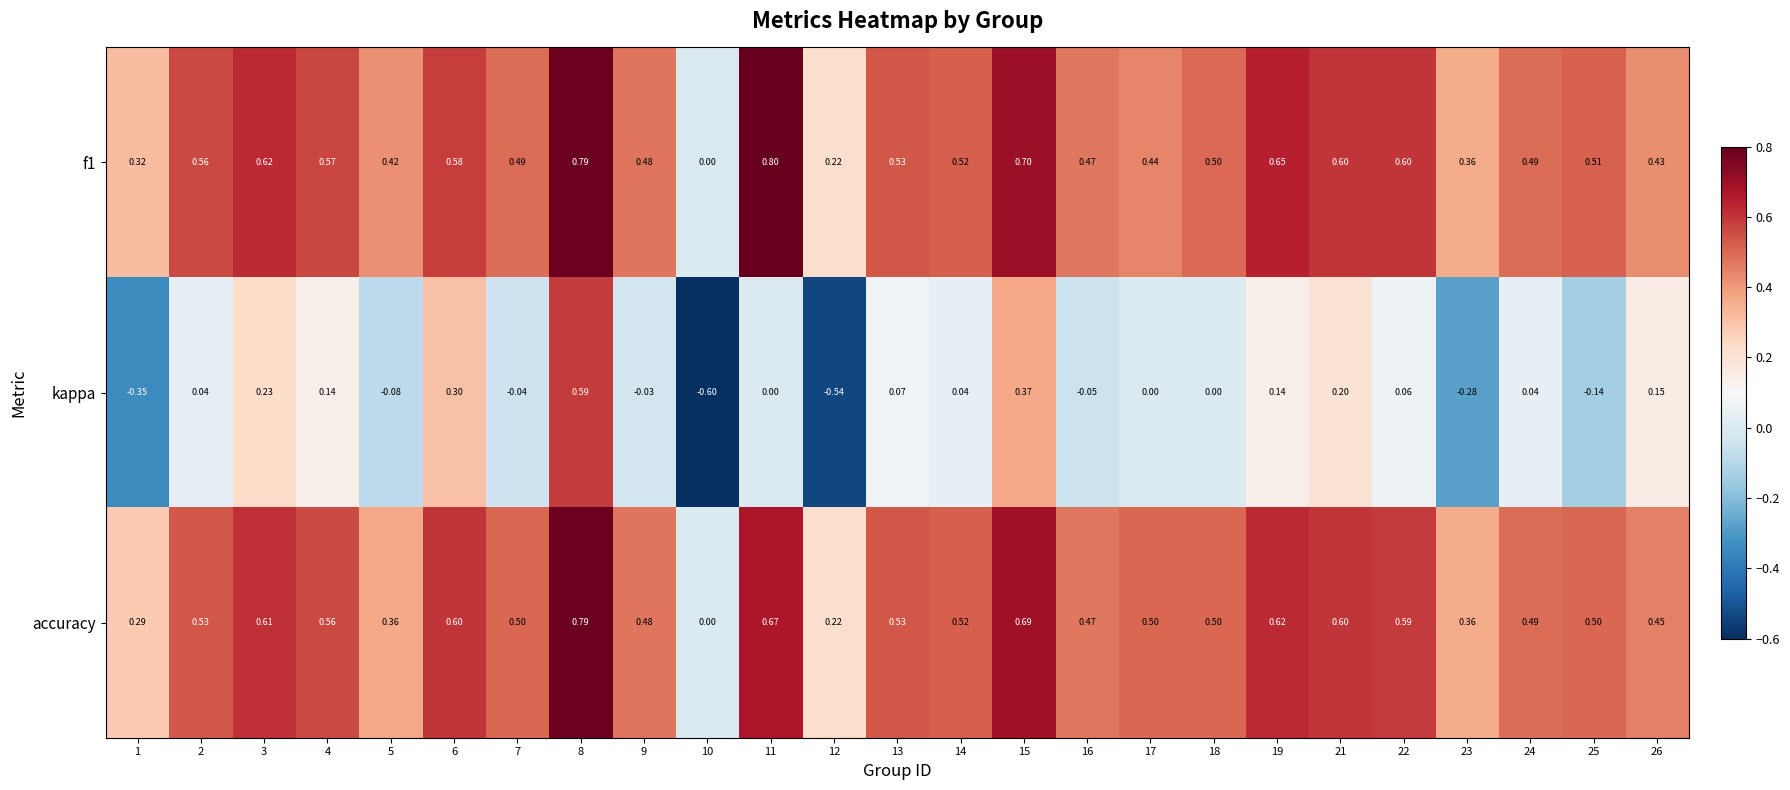

Which series has the largest range (max minus min)?

kappa